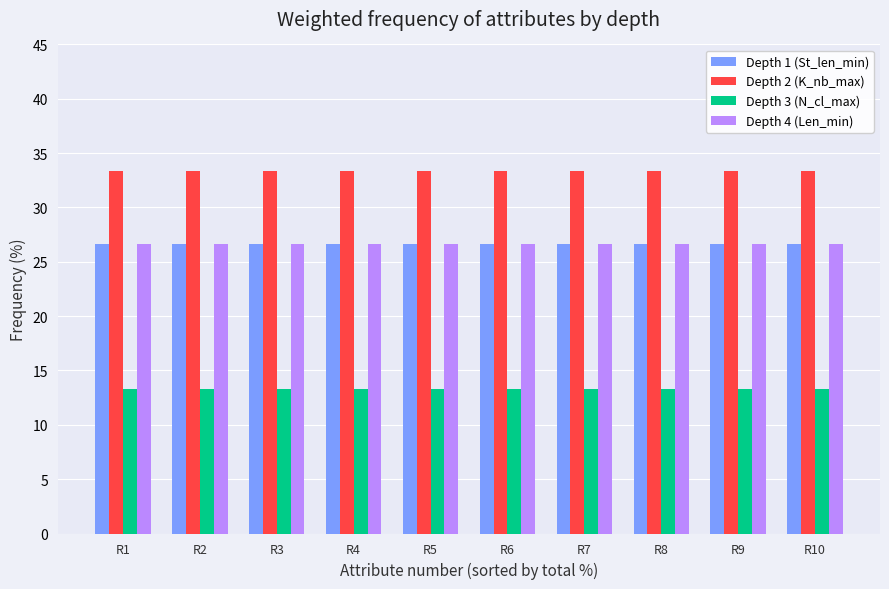

What is the highest value of the Depth 1 (St_len_min) series?

26.7